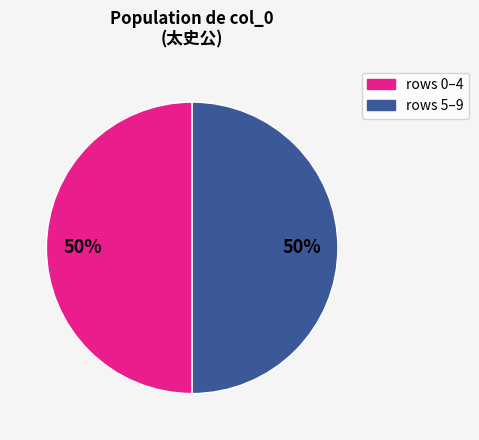

Count the number of slices in the pie.

2